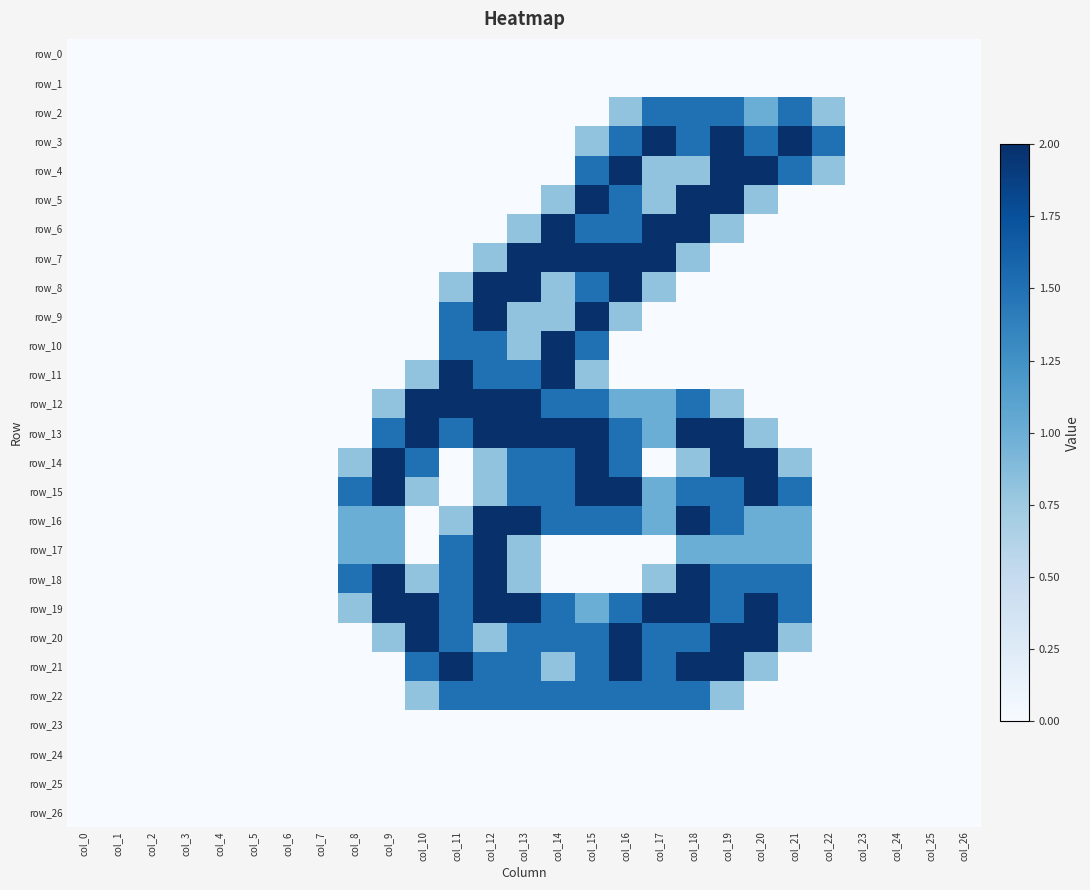

At which label is row_16 closest to 1?

col_8